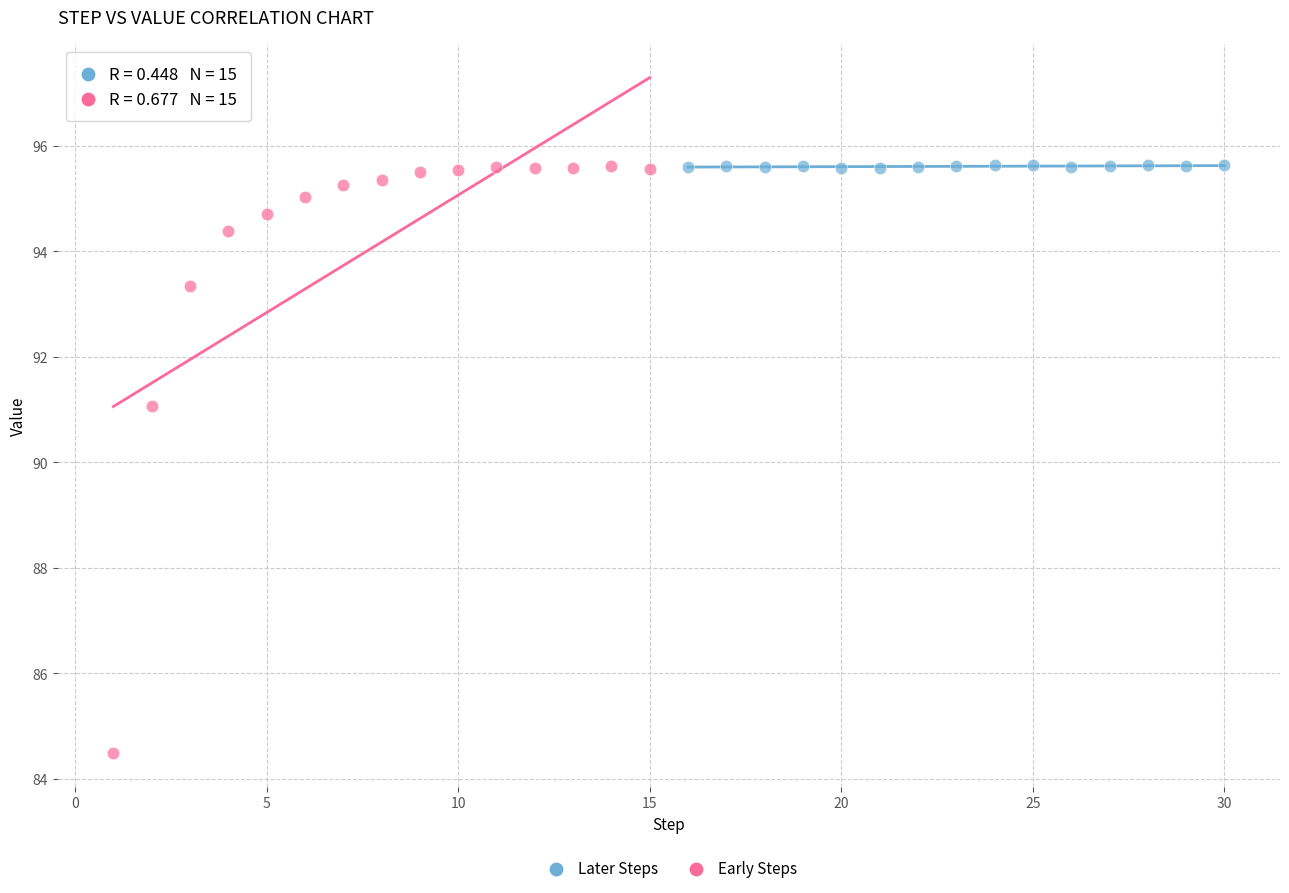

Which series has the widest spread of Y values?

Early Steps